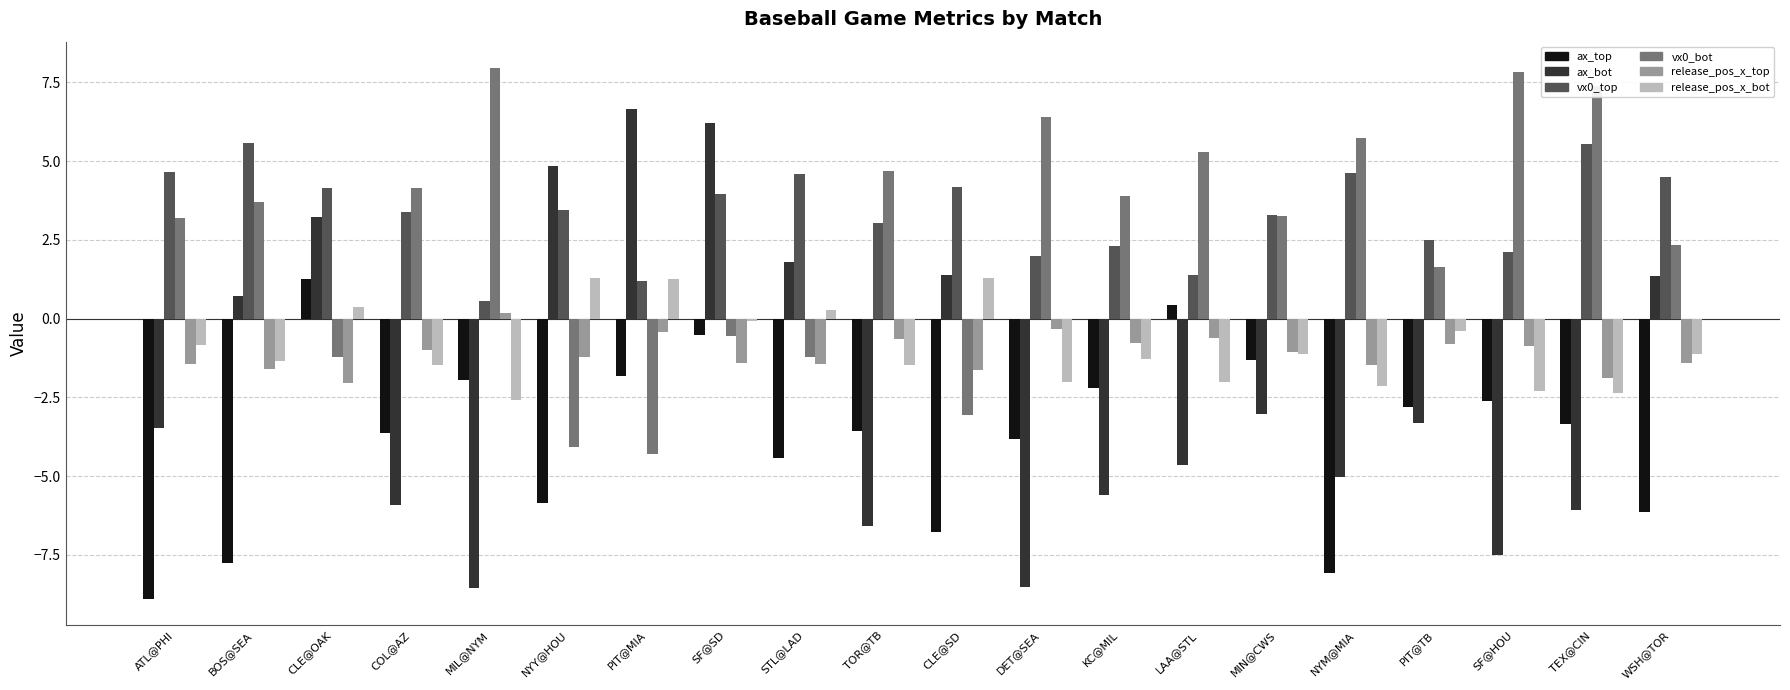

What is the difference between the second highest and second lowest values in the vx0_top series?

4.4